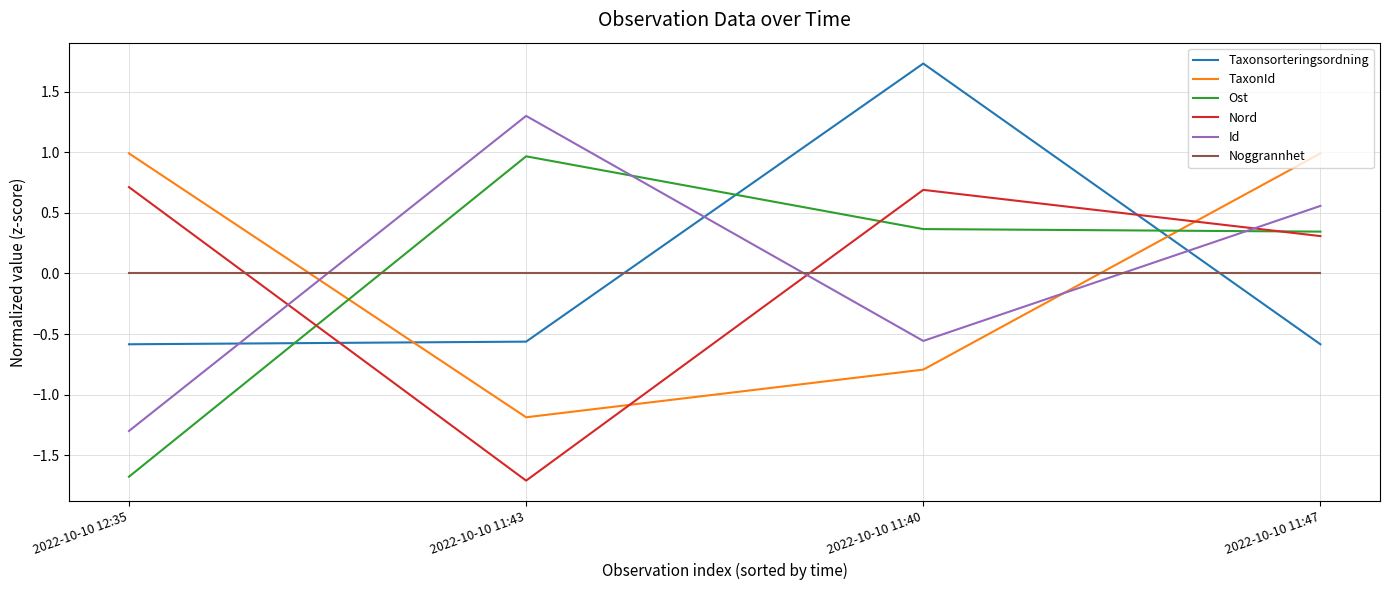

Rank the categories by Id value from highest to lowest.

2022-10-10 11:43, 2022-10-10 11:47, 2022-10-10 11:40, 2022-10-10 12:35